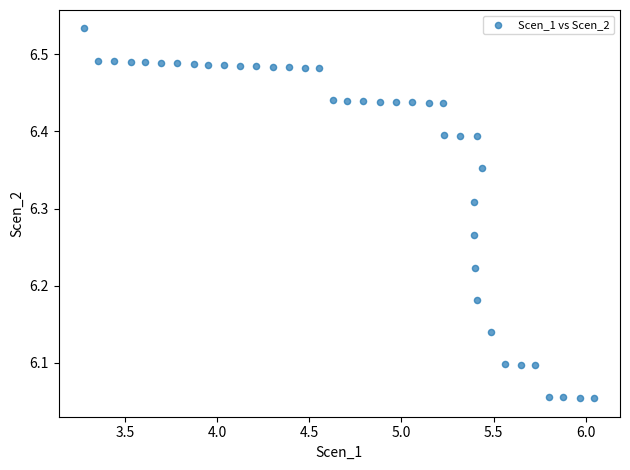

What is the range of Y values (max minus min)?

0.5